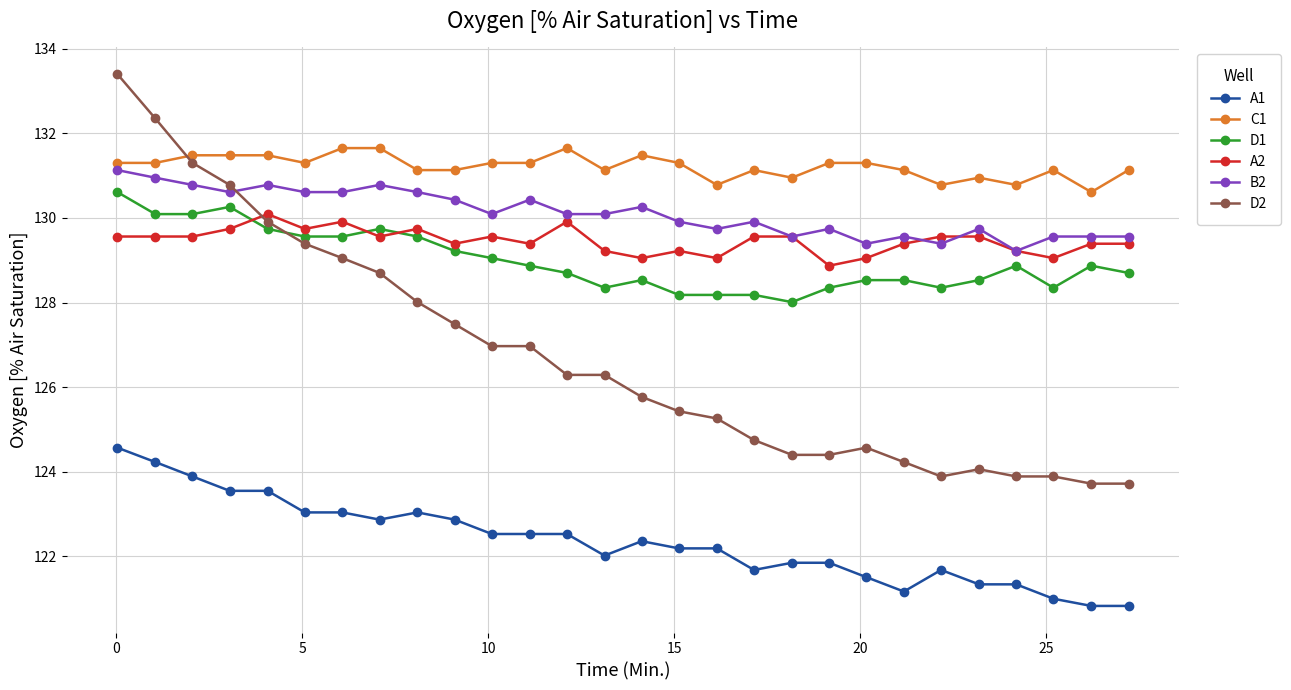

What is the difference between the second highest and second lowest values in the D2 series?

8.6